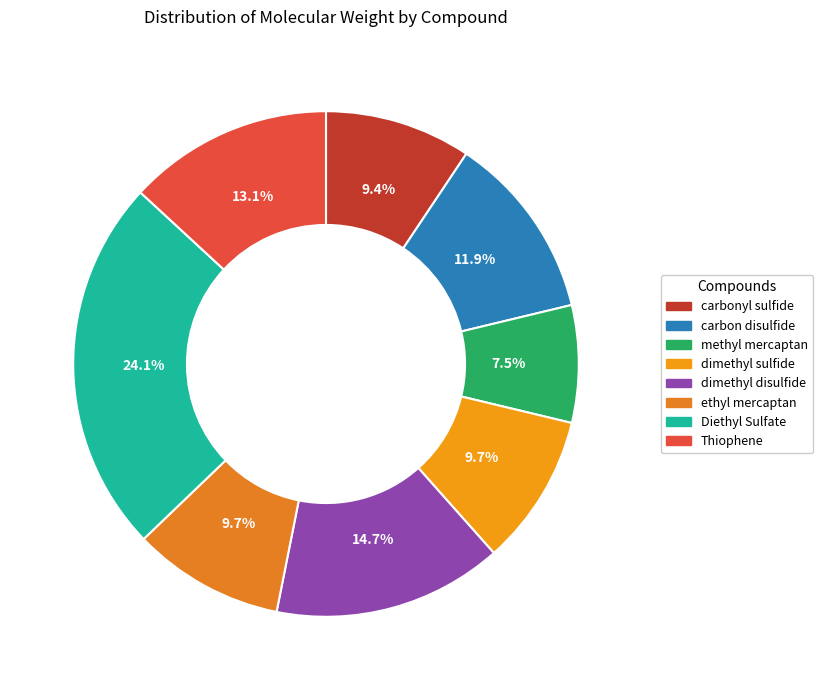

To the nearest percent, what percentage of the pie is ethyl mercaptan?

10%